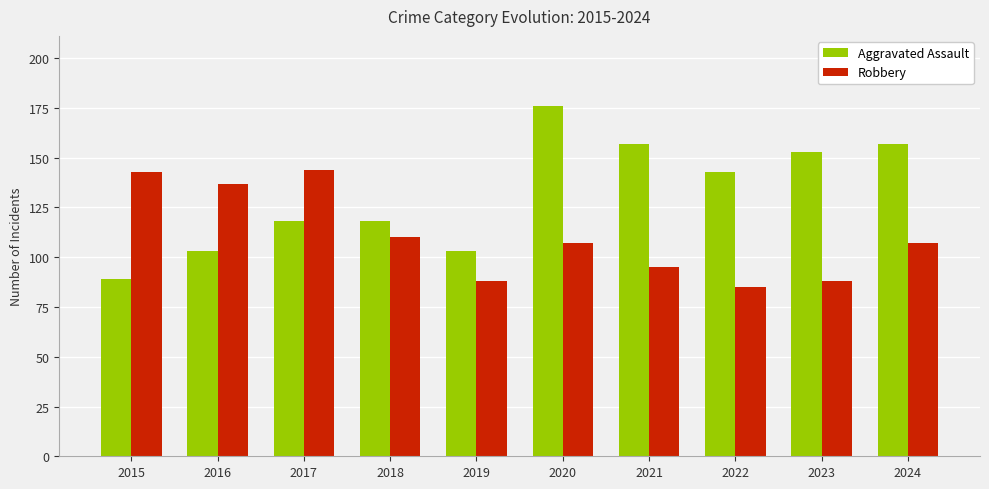

At which label does Robbery reach its minimum?

2022